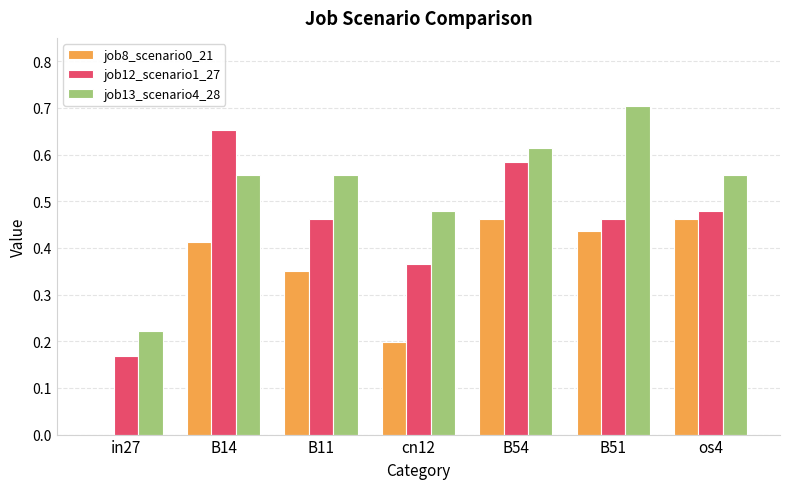

Count the job8_scenario0_21 values in the range 0 to 1.

7